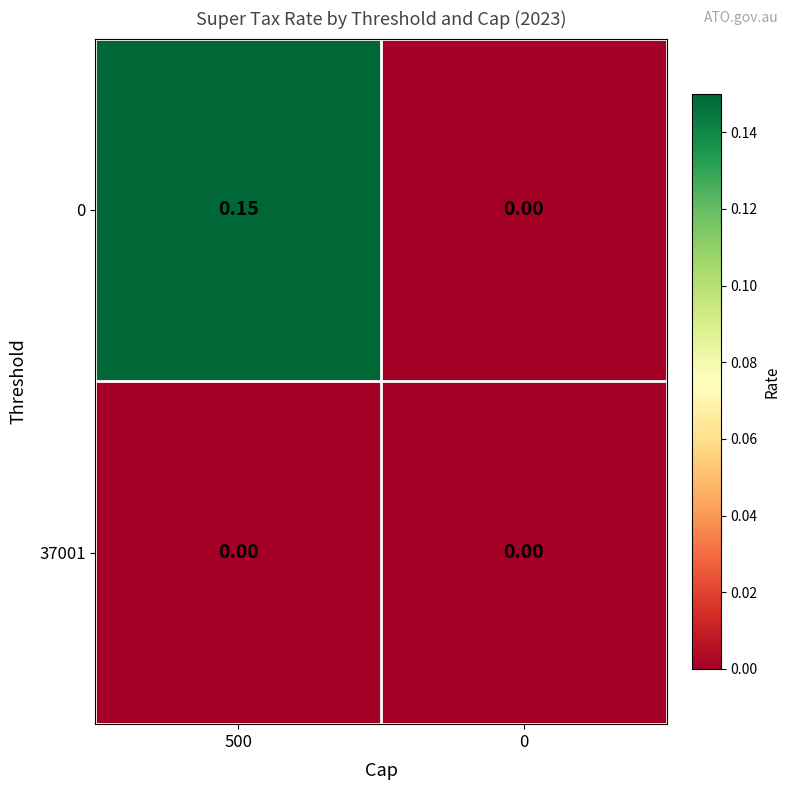

How many distinct data groups are displayed?

2